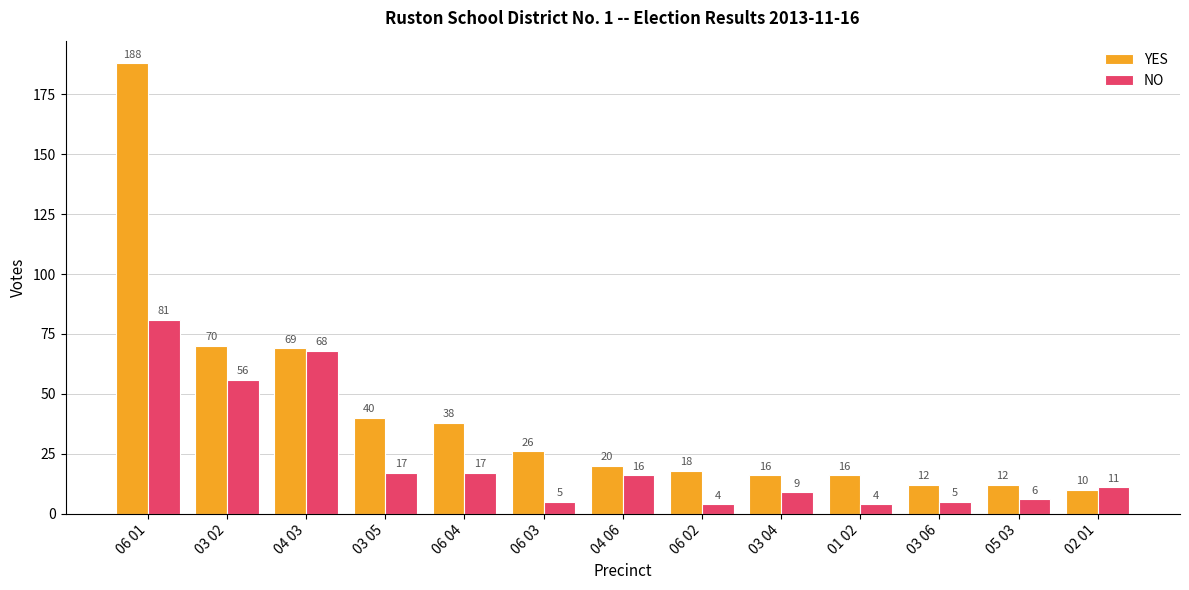

Where does the NO series first go above 11?

06 01